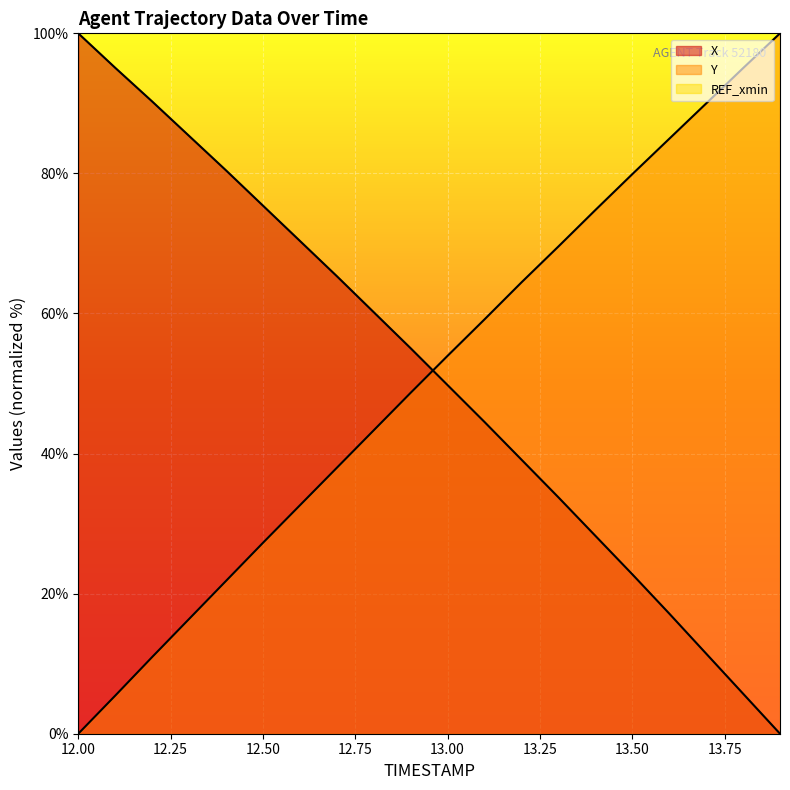

At which category does the chart reach its minimum across all series?

13.9